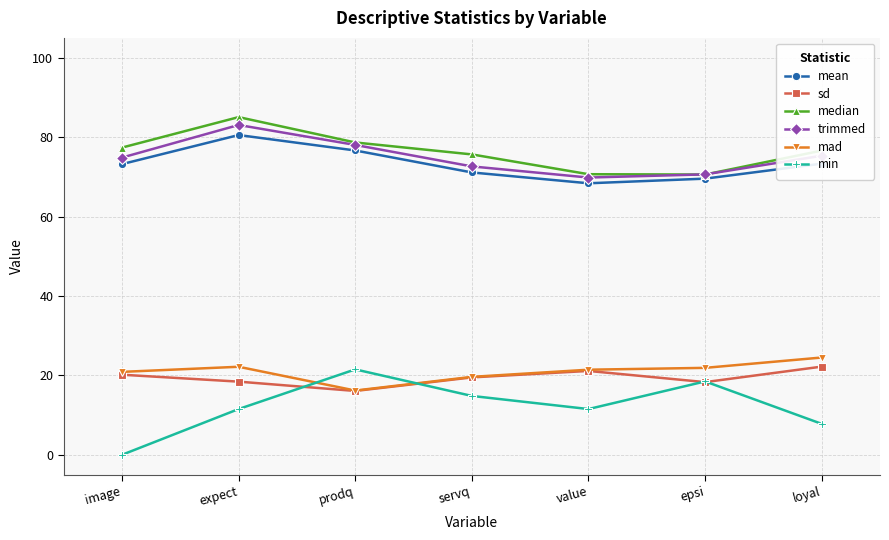

What is the difference between the maximum and second lowest values in the mean series?

11.0